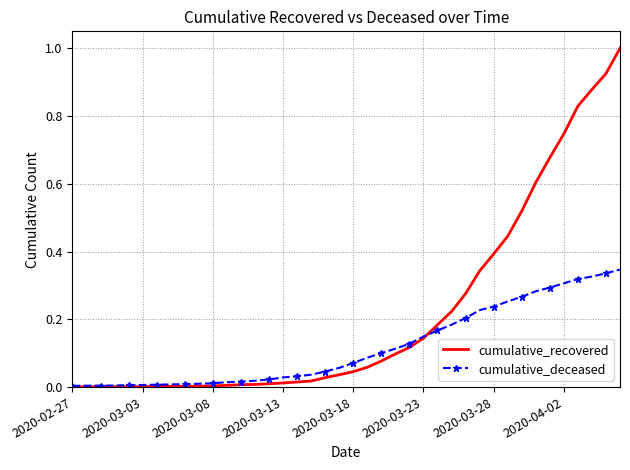

List the series in order of their peak value, lowest first.

cumulative_deceased, cumulative_recovered